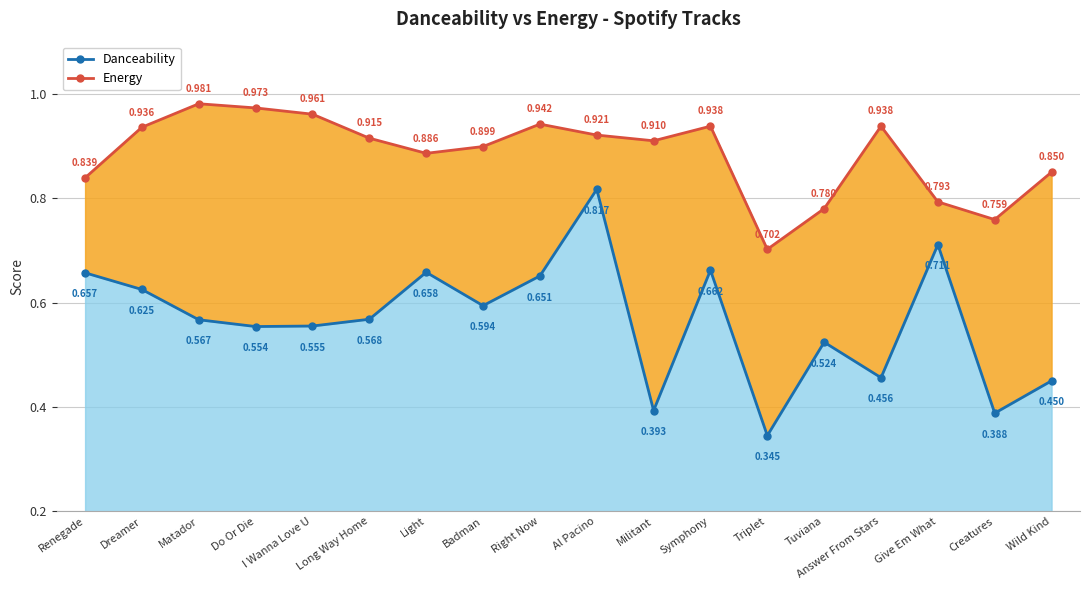

The Energy series shows 0.8 at Give Em What. True or false?

True